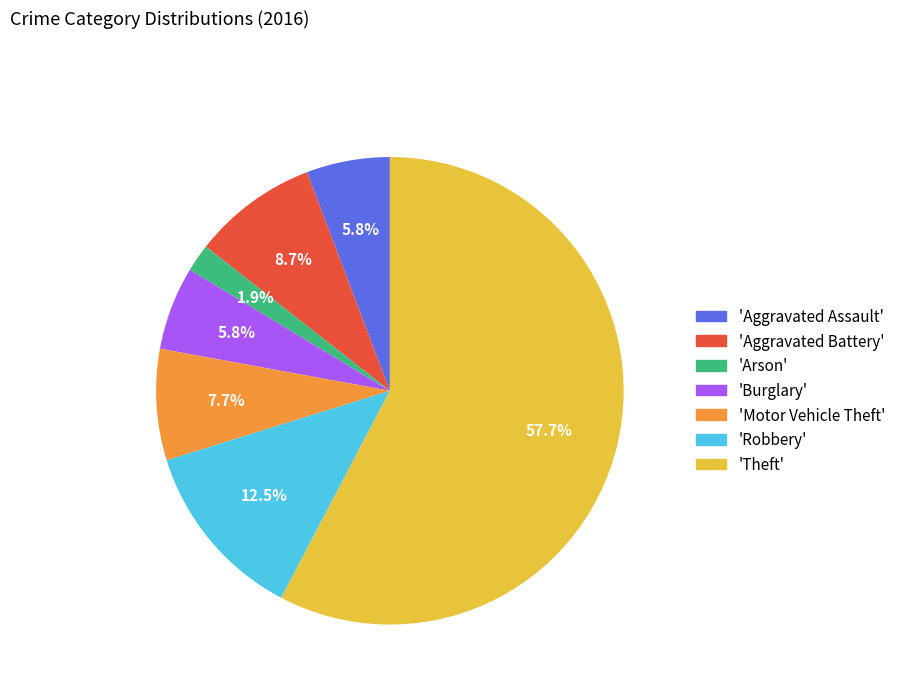

Which slice is the largest?

'Theft'